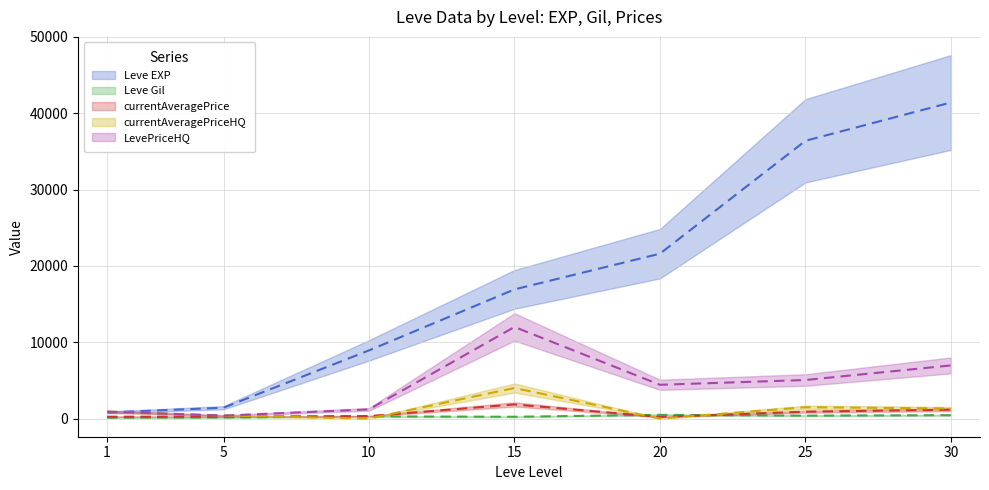

What is the total value across all series at 20?

26718.1